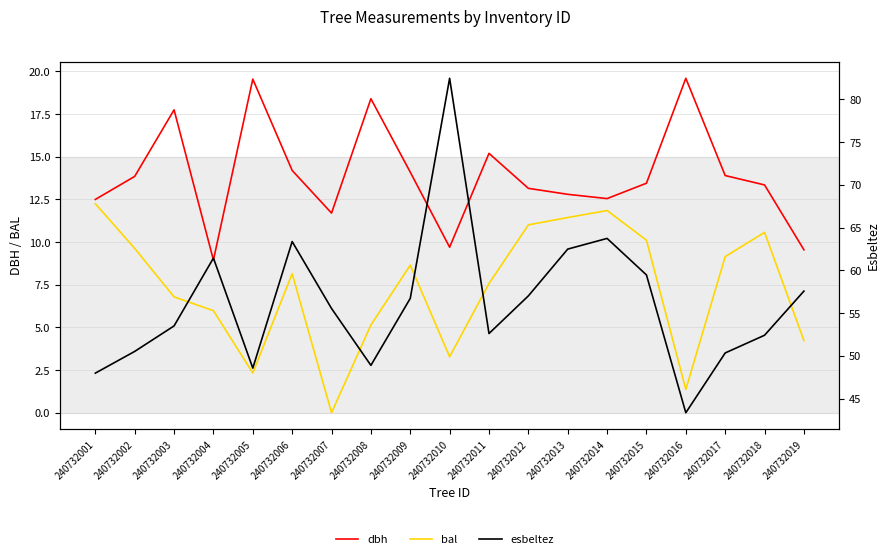

True or false: bal and esbeltez intersect in this chart.

False